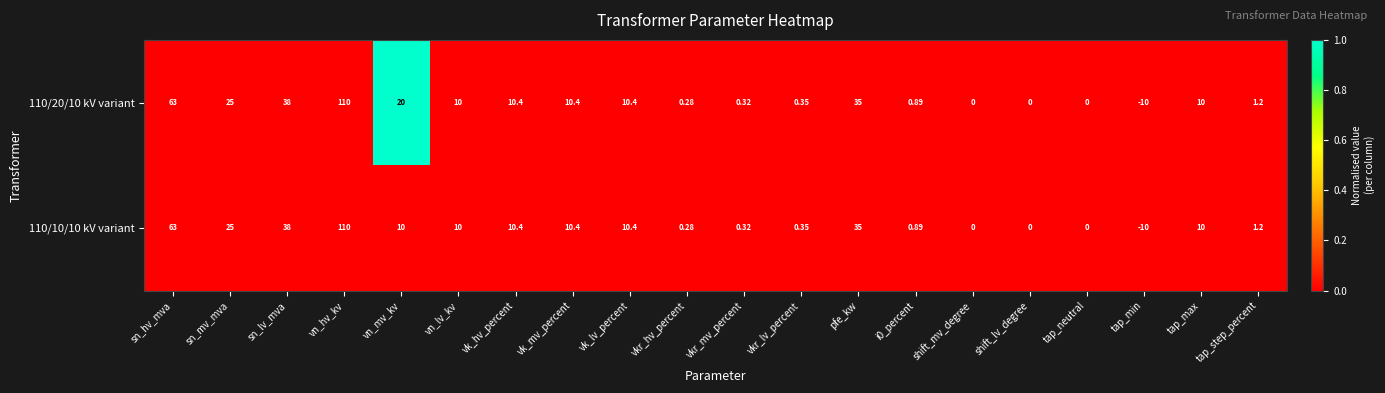

Which label corresponds to the largest value in the chart?

vn_hv_kv